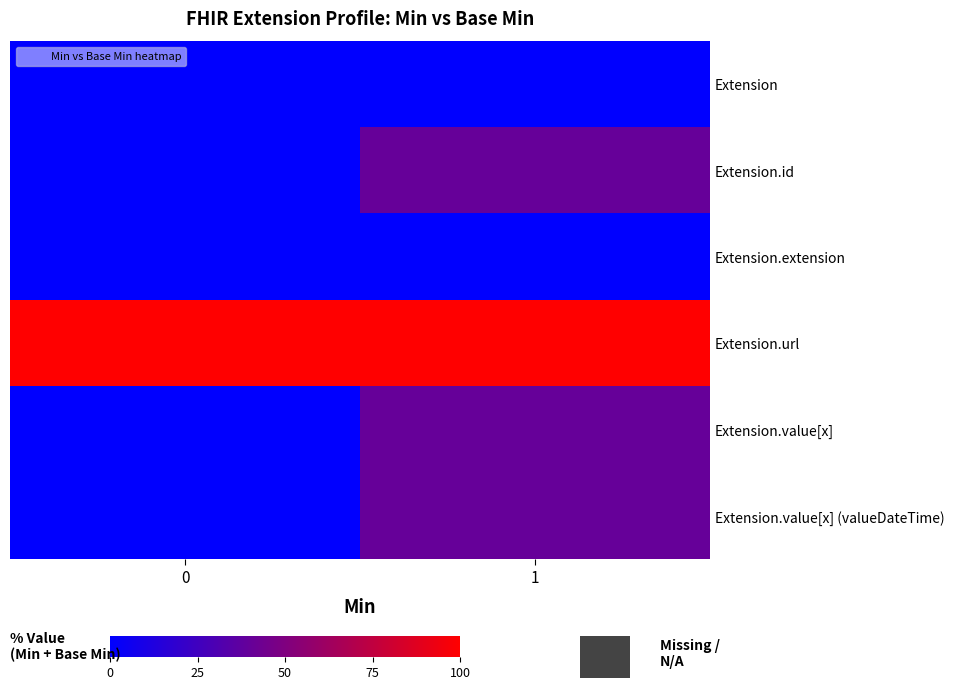

List the series in order of their peak value, lowest first.

Extension, Extension.extension, Extension.id, Extension.value[x], Extension.value[x] (valueDateTime), Extension.url